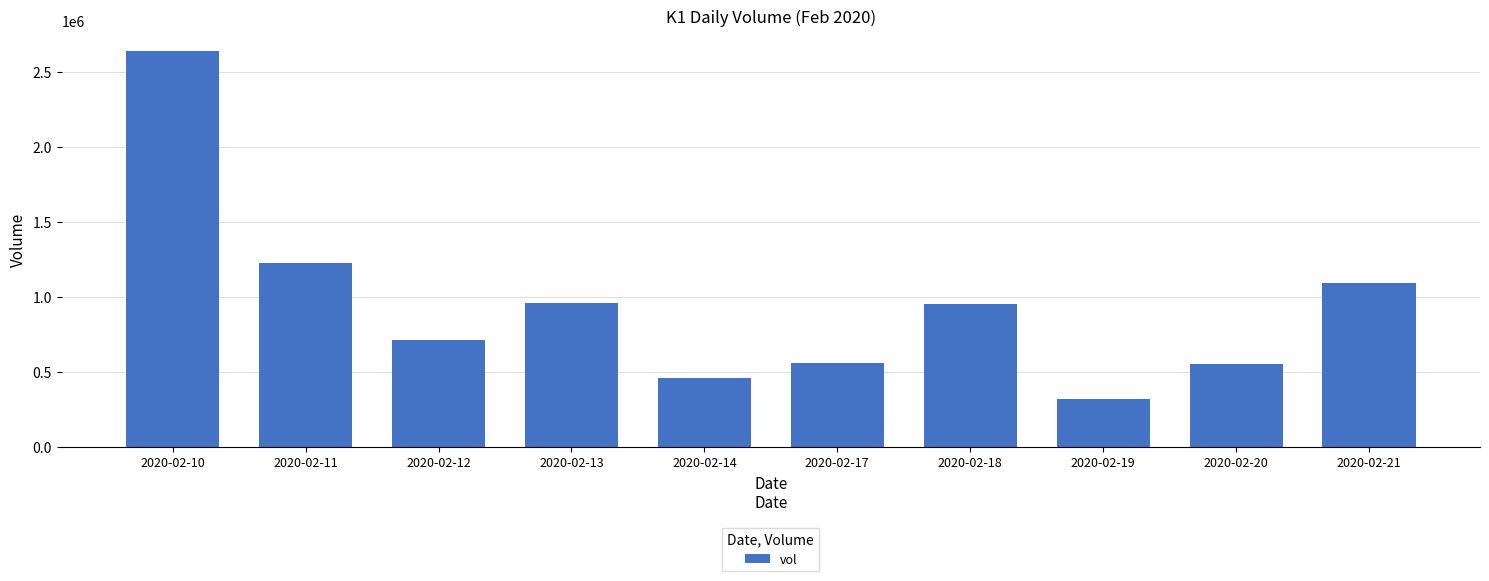

What is the value of the 5th bar from the left?

461000